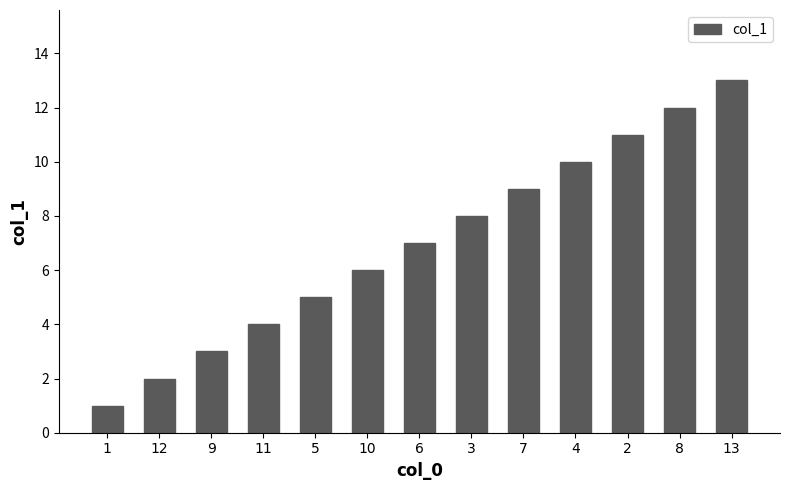

What is the average value?

7